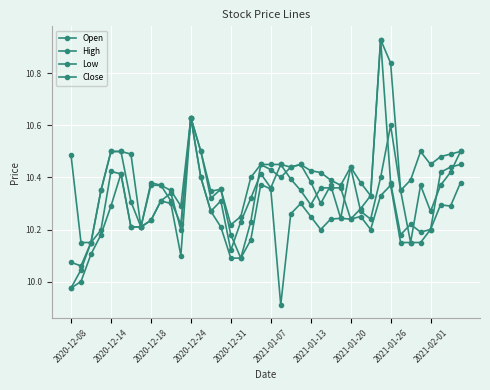

Rank the series by their maximum value, from lowest to highest.

Open, Low, High, Close